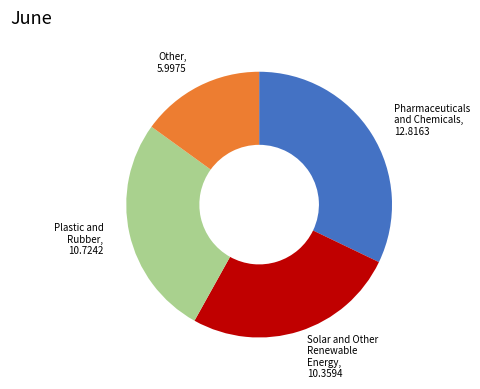

Which category has the smallest portion of the pie?

Other